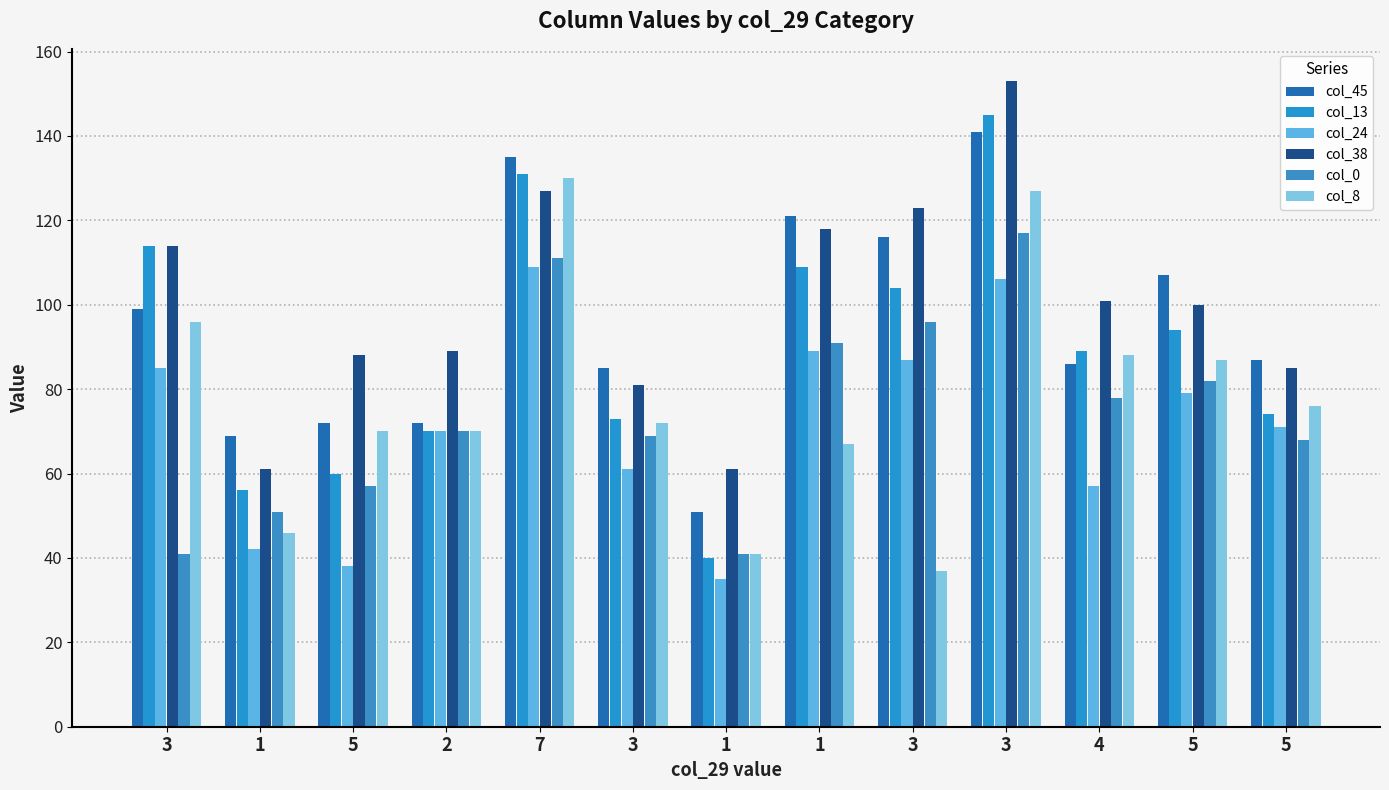

Is it true that col_24 equals 85 at 3?

True